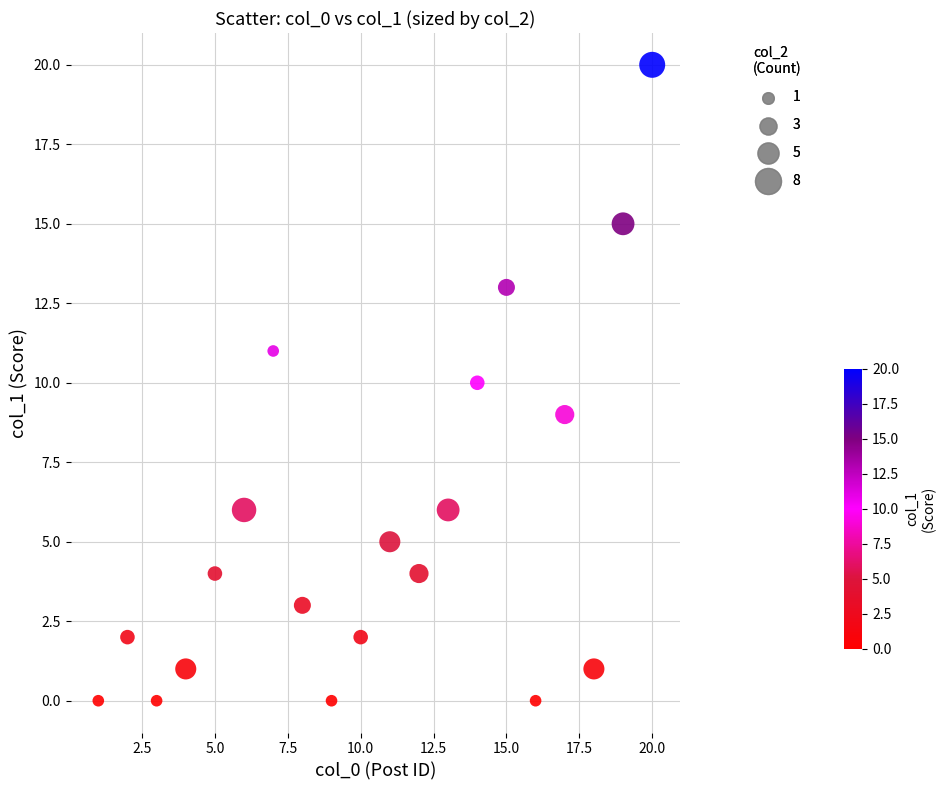

What is the range of X values (max minus min)?

19